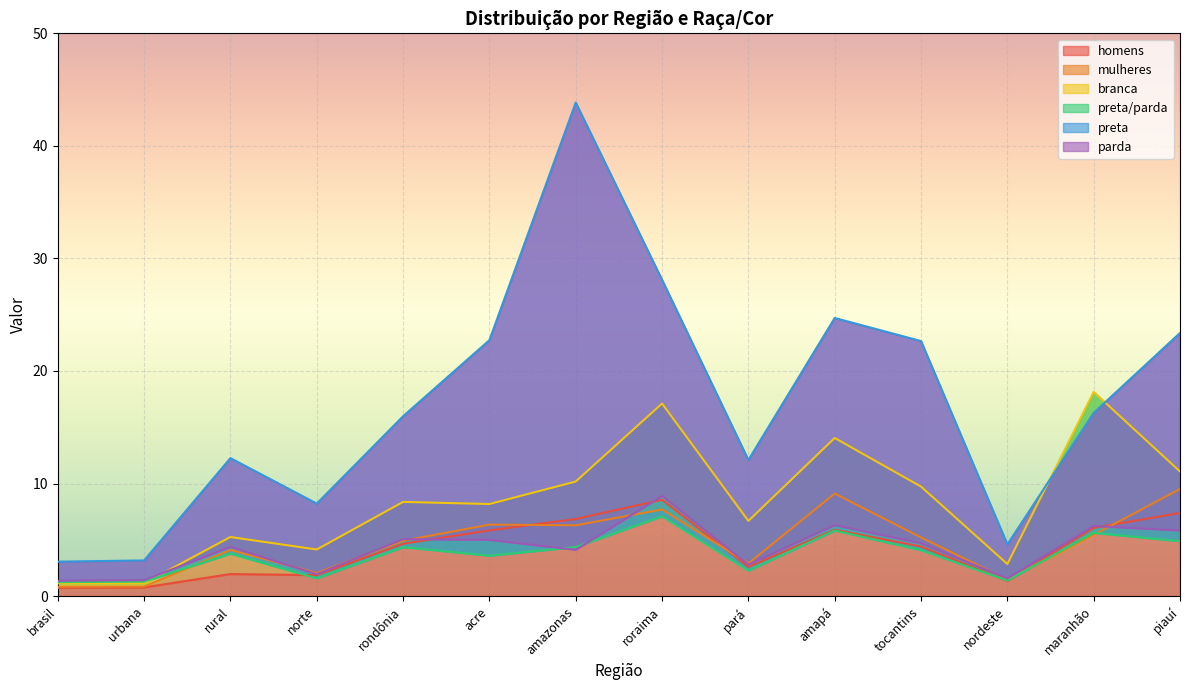

Which series has the largest total across all categories?

preta